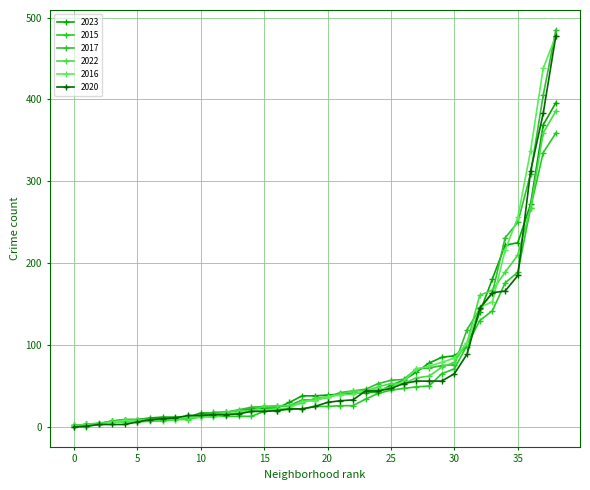

What is the maximum value shown in the chart?

485